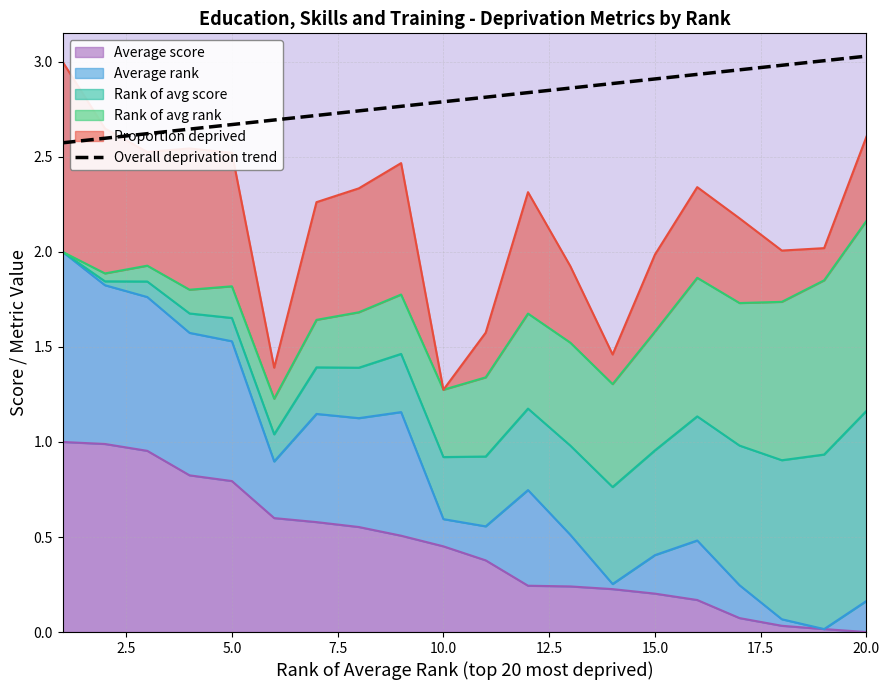

What is the value of the 10th point from the left?

2.8